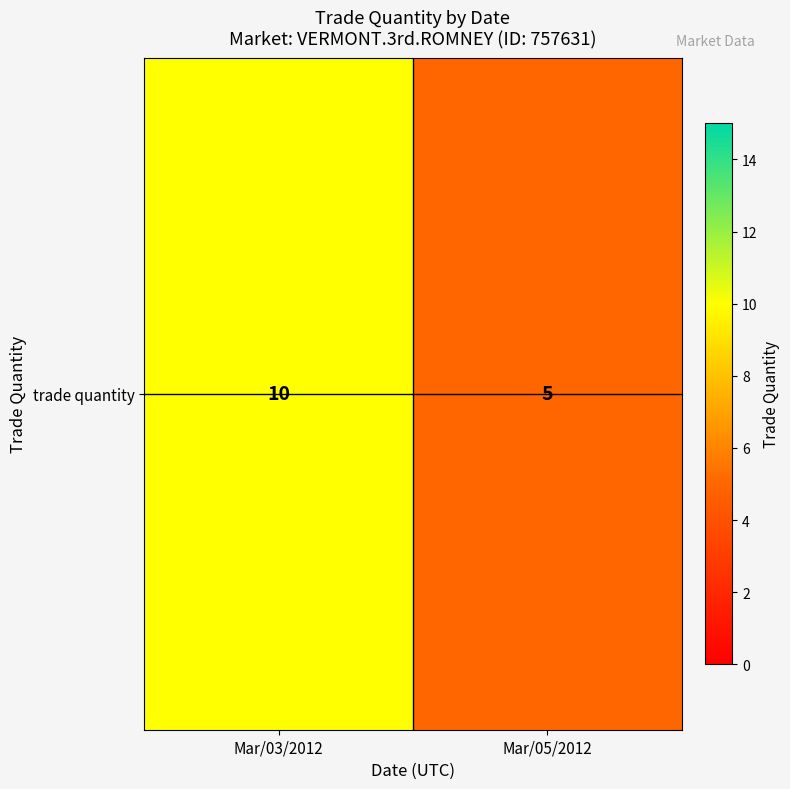

Reading right to left, what are all the values shown in this chart?

Mar/05/2012=5	Mar/03/2012=10